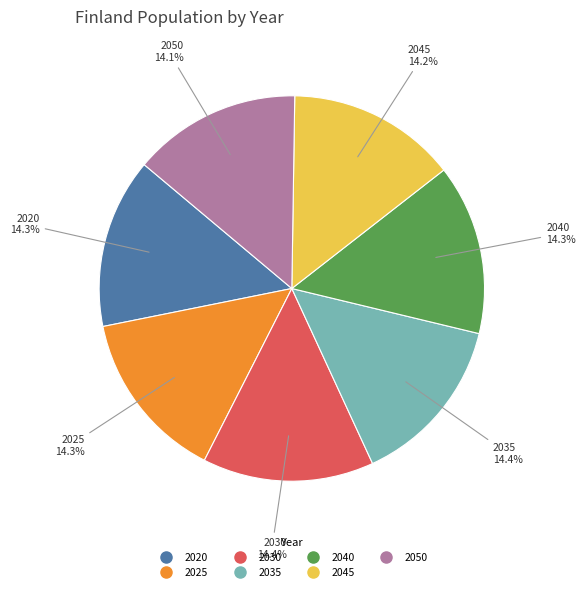

What percentage do 2040 and 2035 together represent?

28.7%